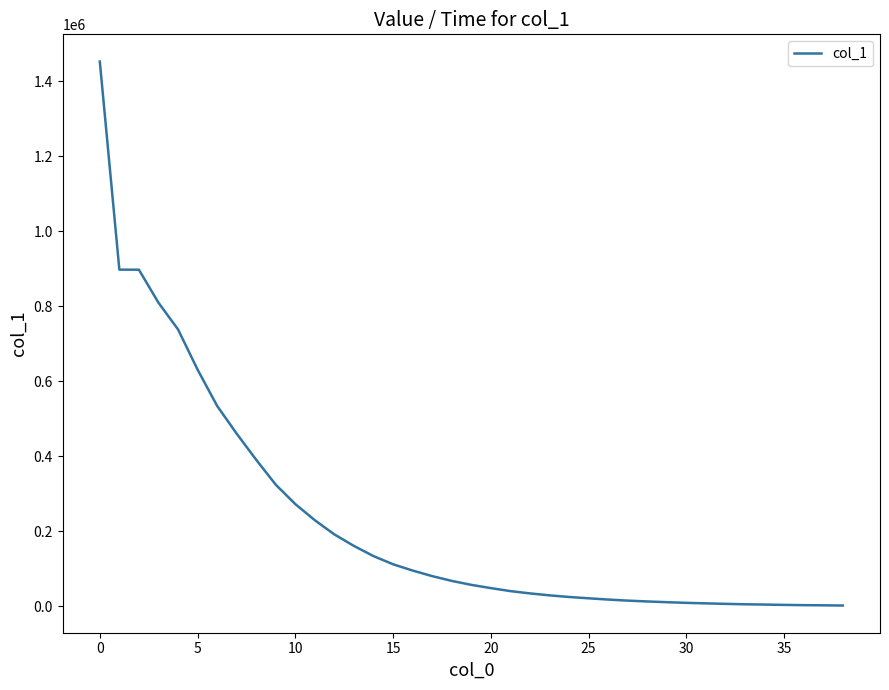

What is the difference between the maximum and second lowest values?

1449675